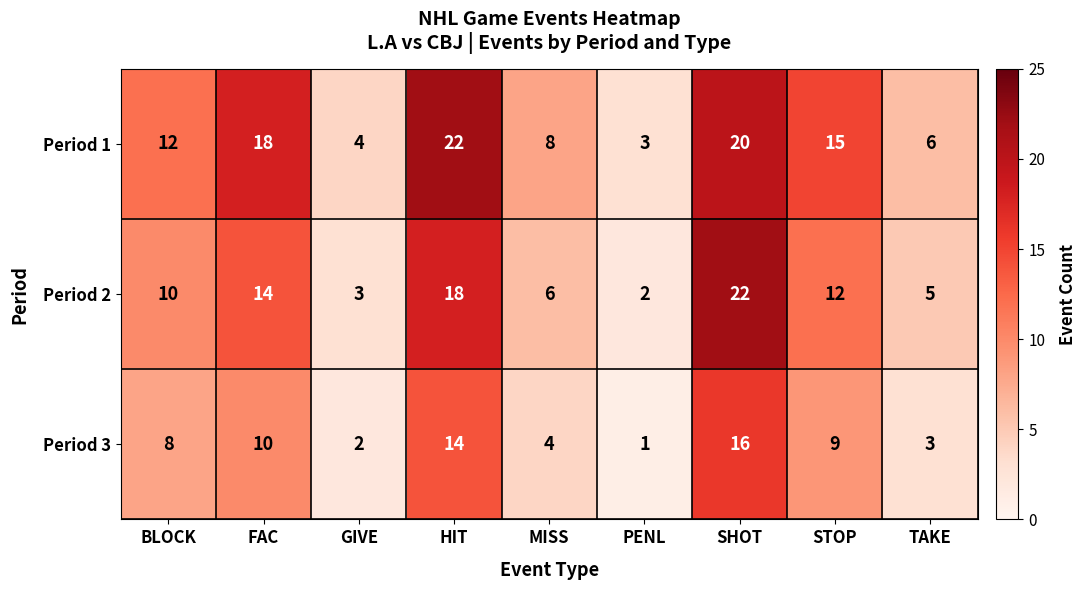

Reading left to right, extract all data points from this chart.

Period 1: BLOCK=12	FAC=18	GIVE=4	HIT=22	MISS=8	PENL=3	SHOT=20	STOP=15	TAKE=6
Period 2: BLOCK=10	FAC=14	GIVE=3	HIT=18	MISS=6	PENL=2	SHOT=22	STOP=12	TAKE=5
Period 3: BLOCK=8	FAC=10	GIVE=2	HIT=14	MISS=4	PENL=1	SHOT=16	STOP=9	TAKE=3